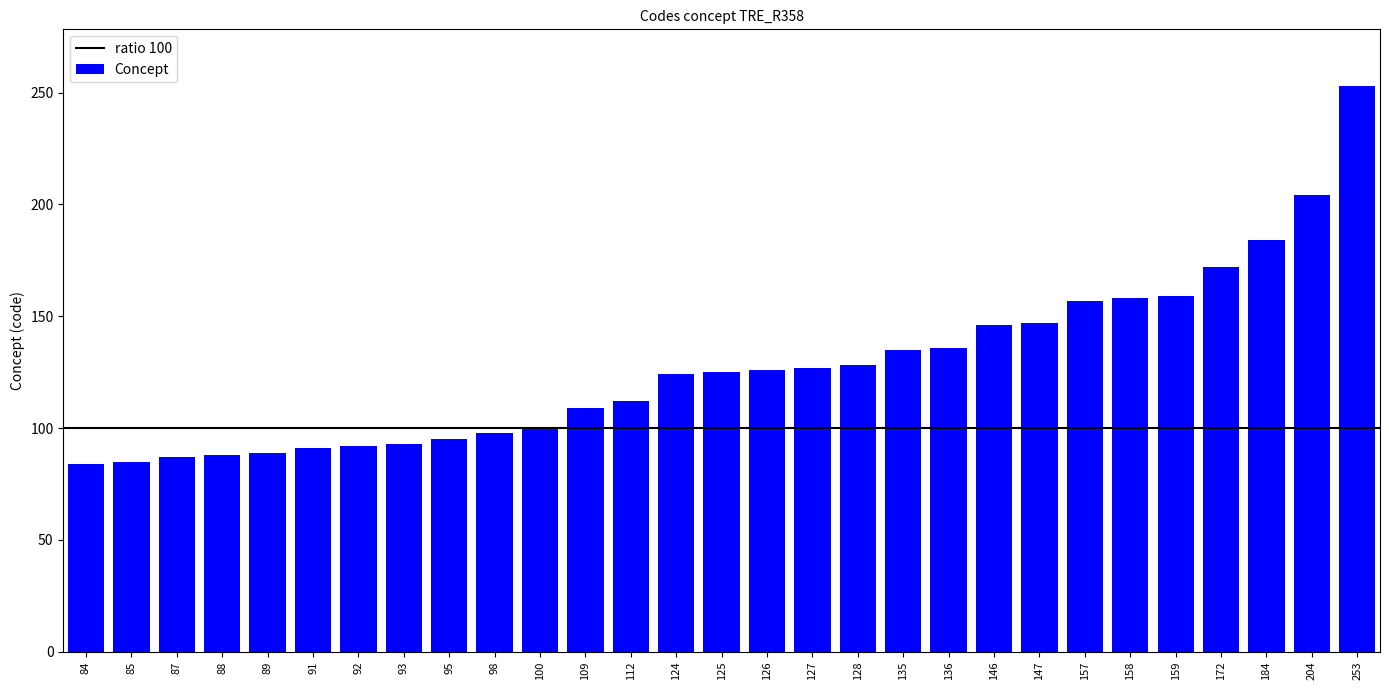

The value at 158 is 65. True or false?

False